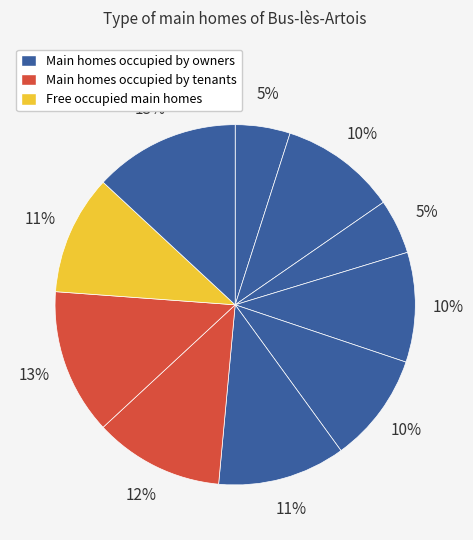

Count the number of slices in the pie.

10